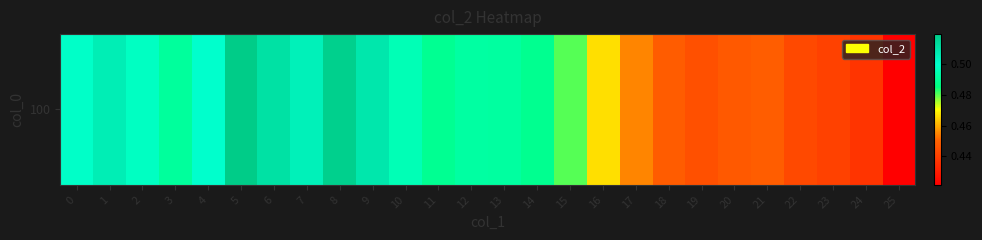

Rank the categories by value from lowest to highest.

25, 24, 23, 22, 19, 20, 18, 21, 17, 16, 15, 14, 11, 3, 13, 12, 10, 2, 0, 4, 7, 1, 9, 6, 8, 5